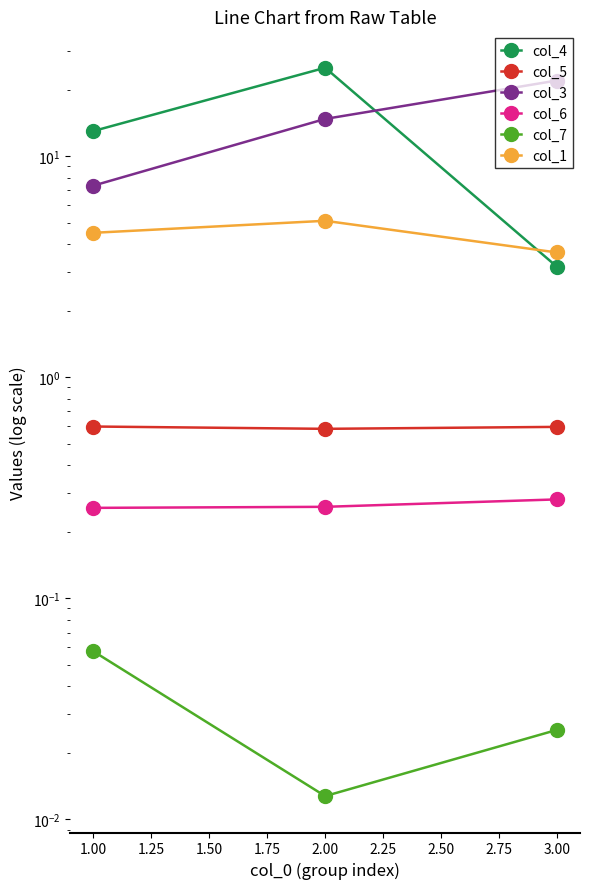

Is the value of col_4 at 2.00 greater than the value of col_6 at 3.00?

Yes